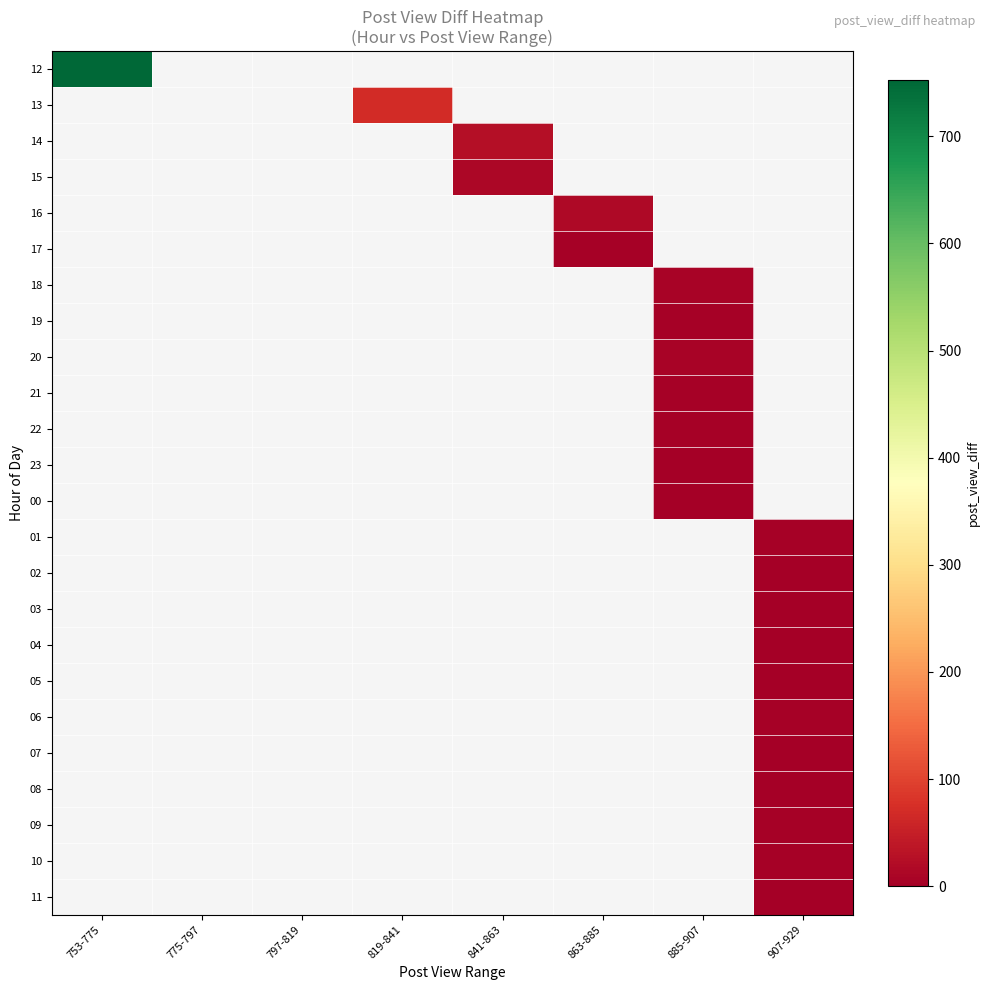

List the series in order of their overall mean, highest first.

12, 13, 14, 15, 16, 17, 18, 19, 20, 21, 22, 23, 00, 01, 02, 03, 04, 05, 06, 07, 08, 09, 10, 11